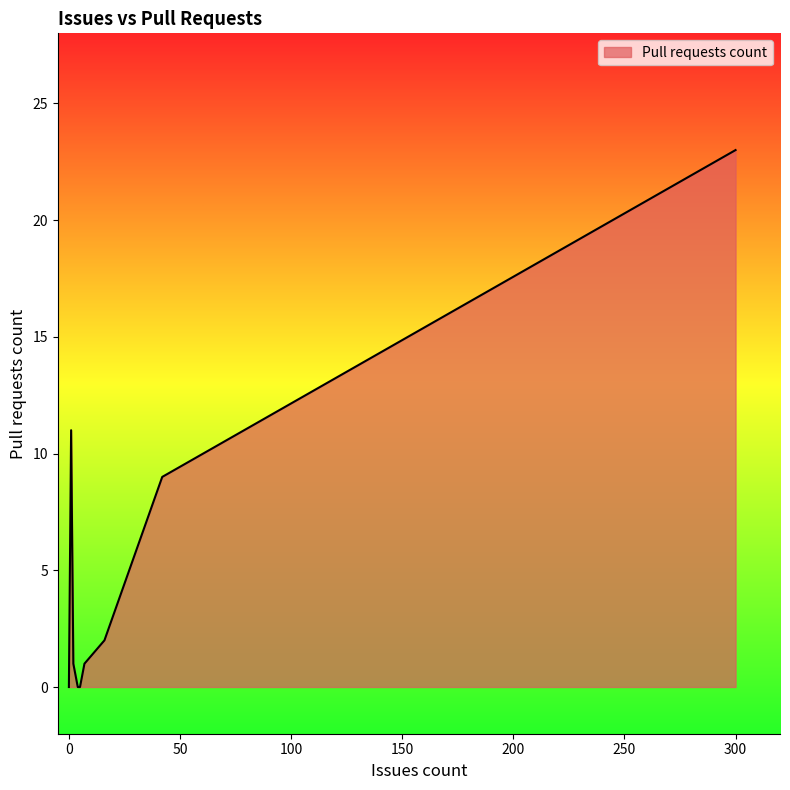

What is the difference between the maximum and second lowest values?

23